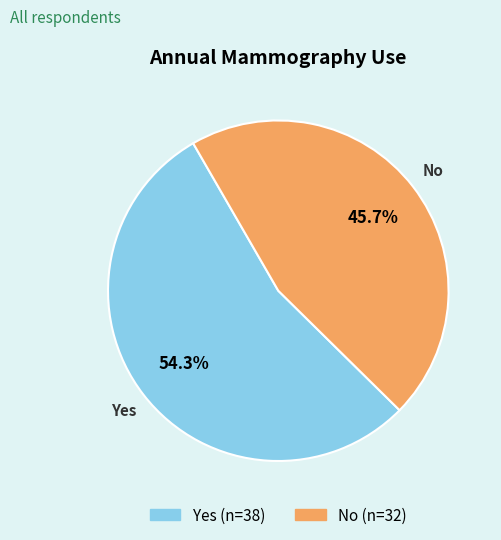

To the nearest percent, what portion does Yes represent?

54%